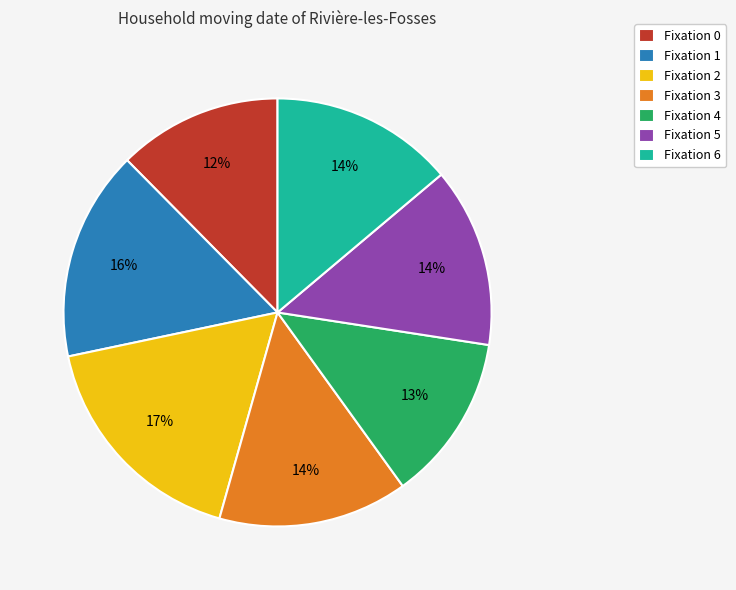

Combined, do Fixation 2 and Fixation 3 account for over 50%?

No